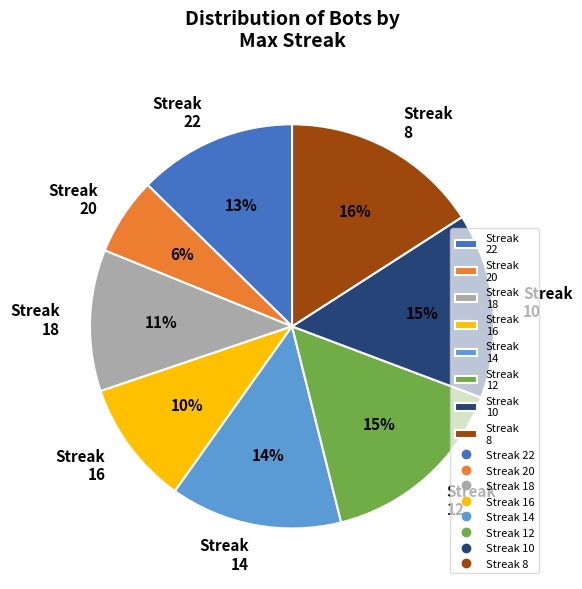

What percentage is the Streak 14 slice, to the nearest percent?

14%